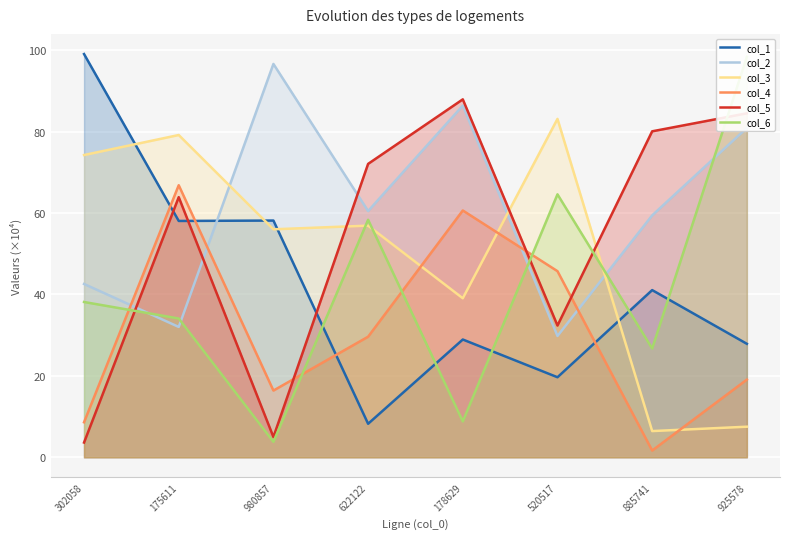

At which label does col_3 reach its minimum?

885741